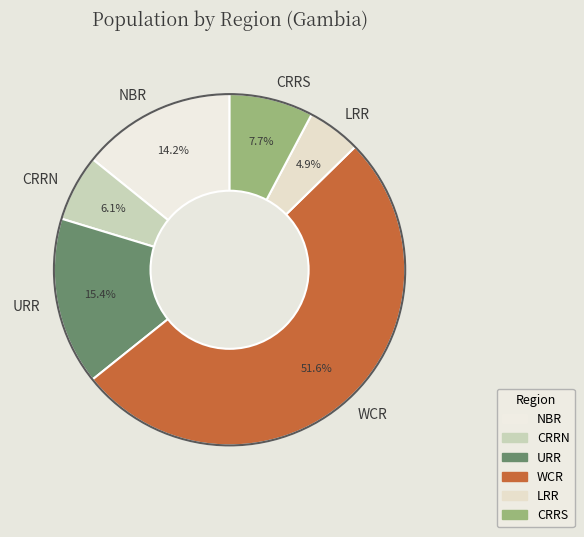

How many slices are in this pie chart?

6